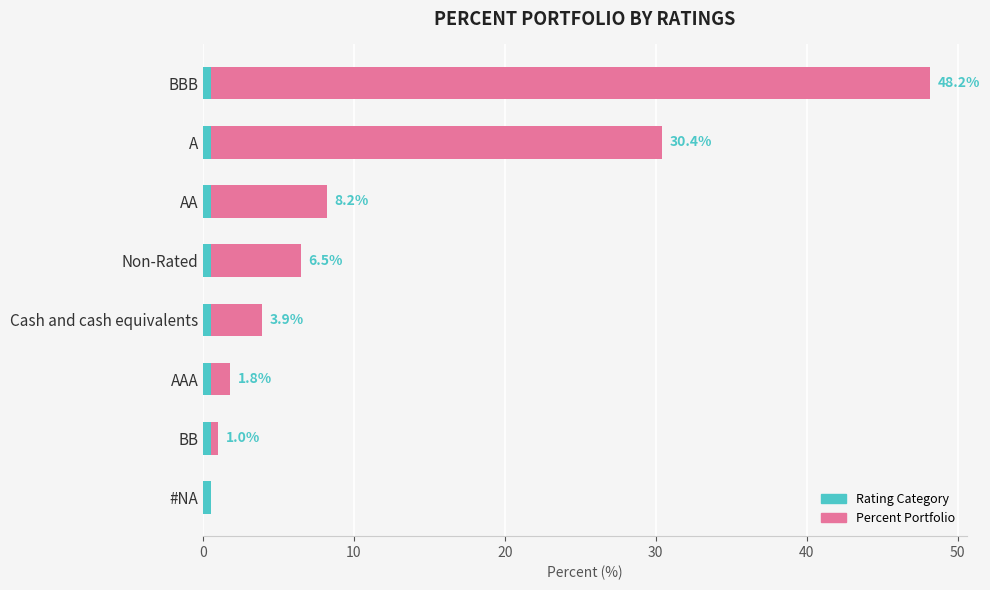

Is it true that the value at 40 is 6.9?

False